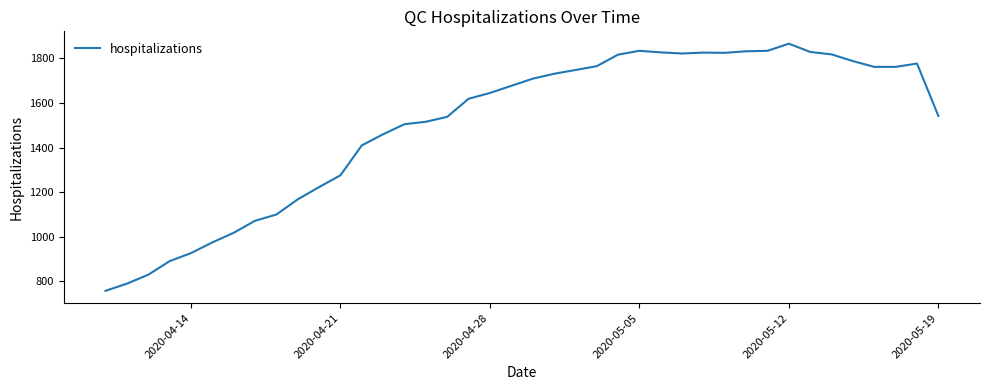

What is the minimum value shown in the chart?

758